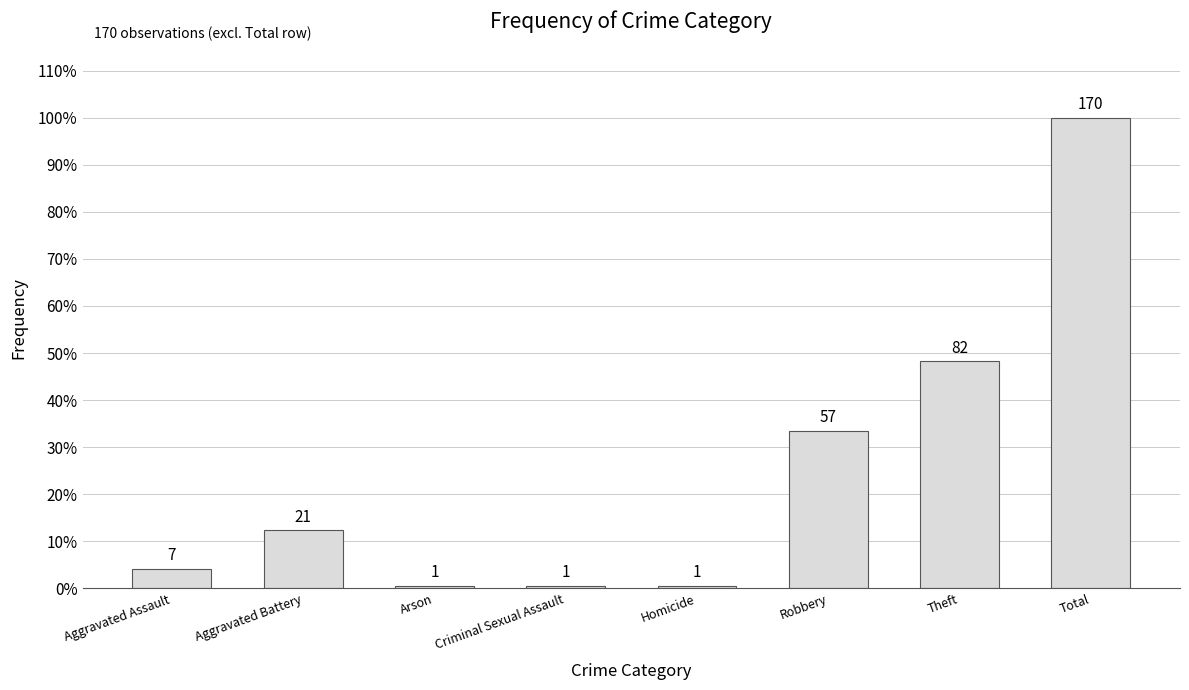

Rank the categories by value from lowest to highest.

Arson, Criminal Sexual Assault, Homicide, Aggravated Assault, Aggravated Battery, Robbery, Theft, Total